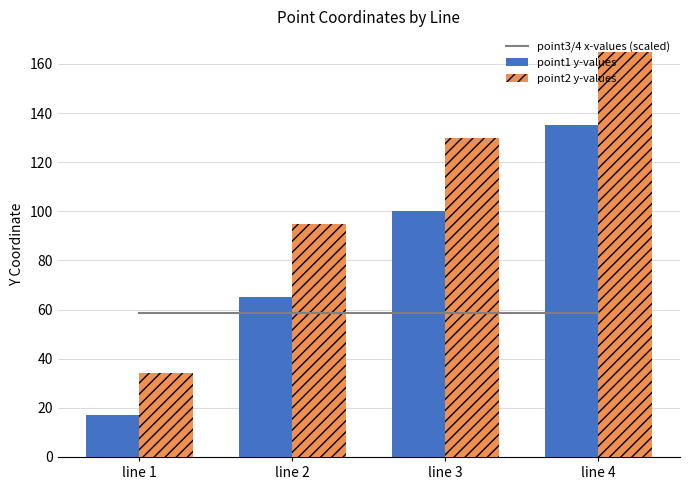

Between line 1 and line 4, which series saw the biggest shift?

point2 y-values